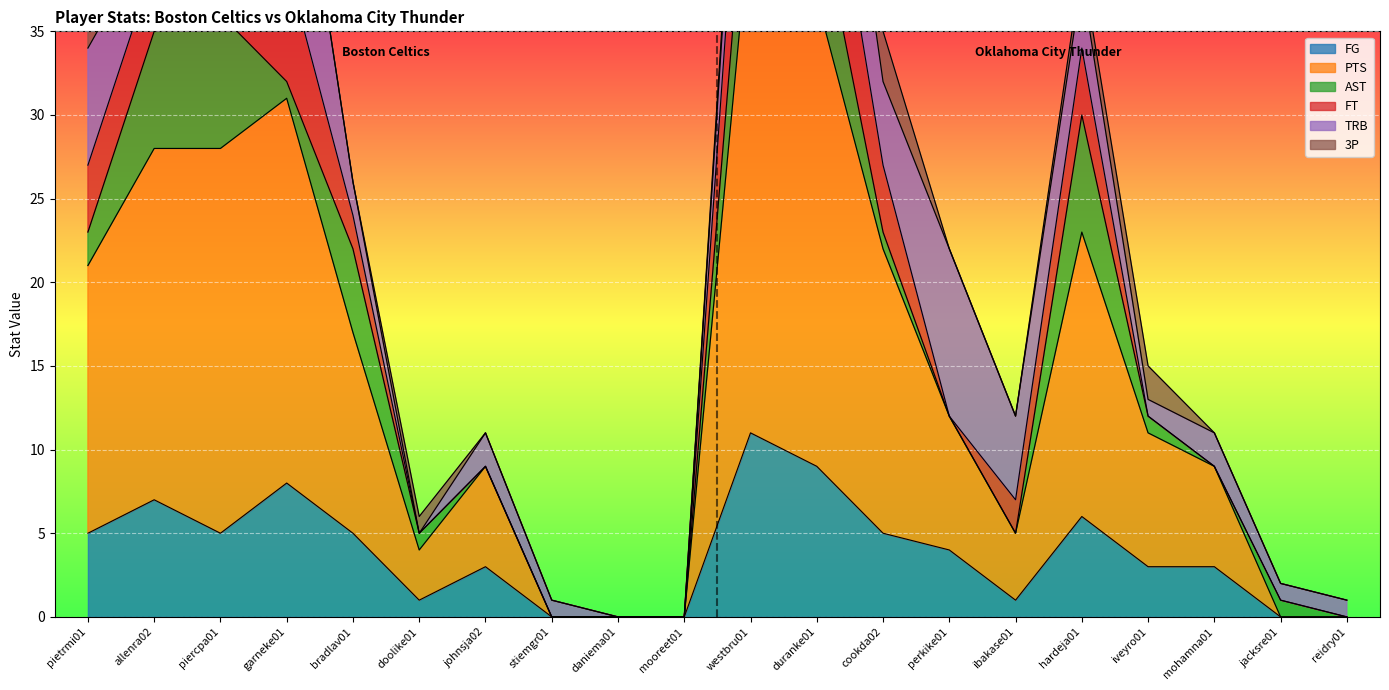

Which category has the highest value across all series?

westbru01